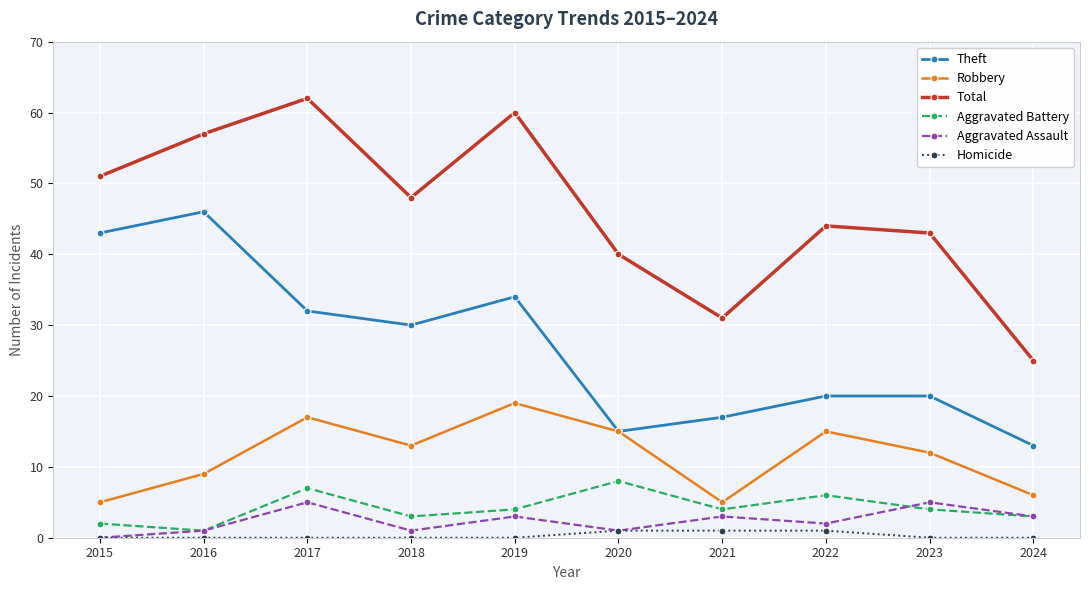

Read the Total value at 2019, to the nearest 10.

60